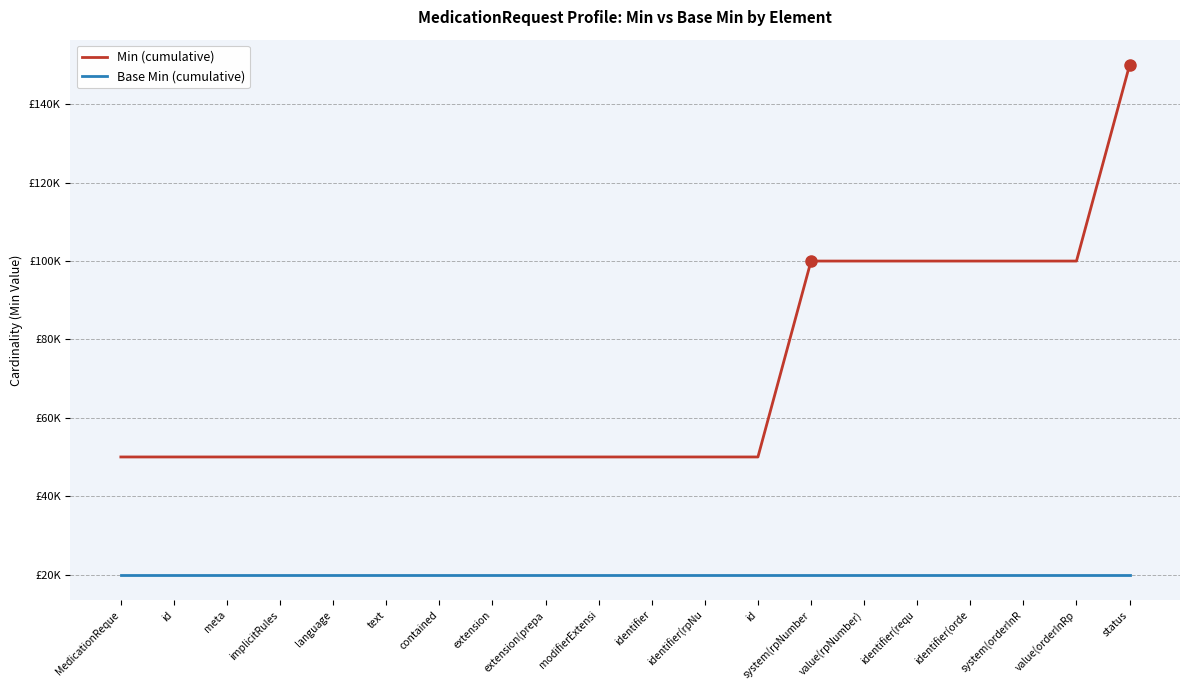

What is the total value across all series at identifier(rpNu?

70000